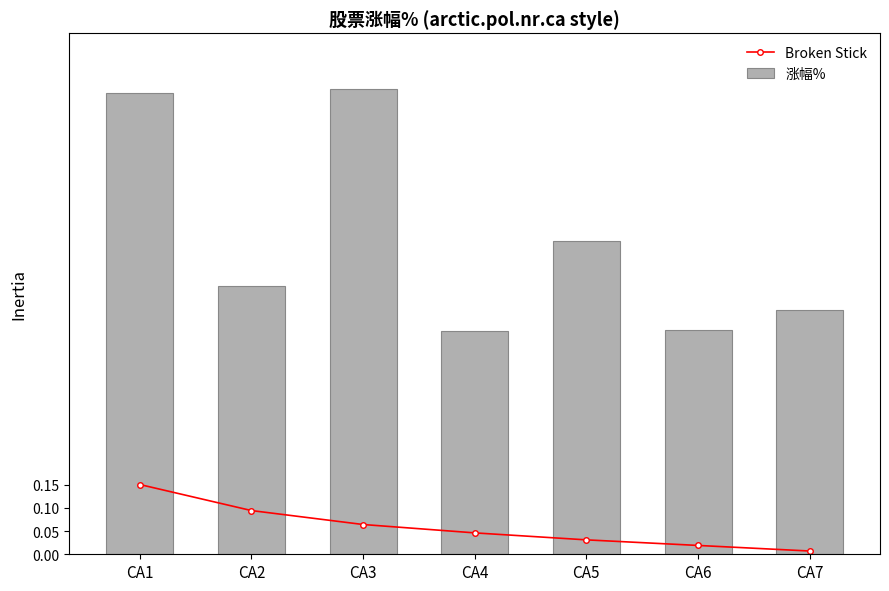

What are all the series names shown in the legend?

Broken Stick, 涨幅%